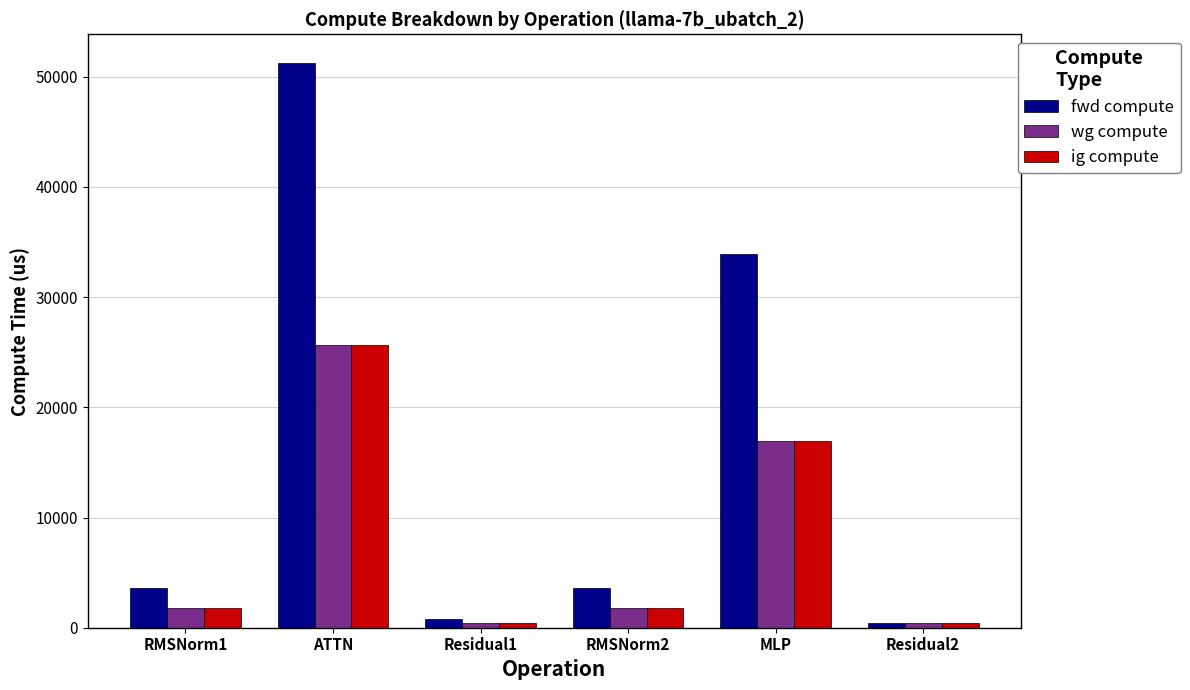

At which category does the chart reach its peak across all series?

ATTN